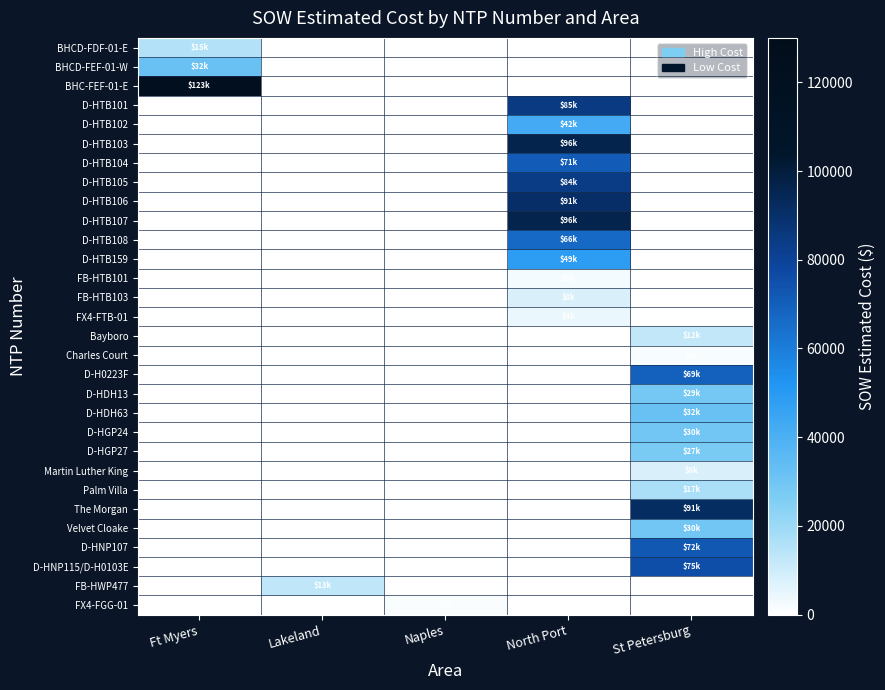

At how many categories does at least one series exceed 94300?

2